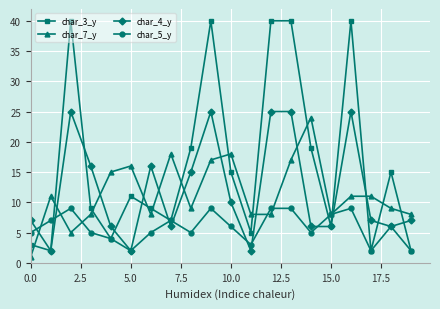

How many data points does each series have?

20